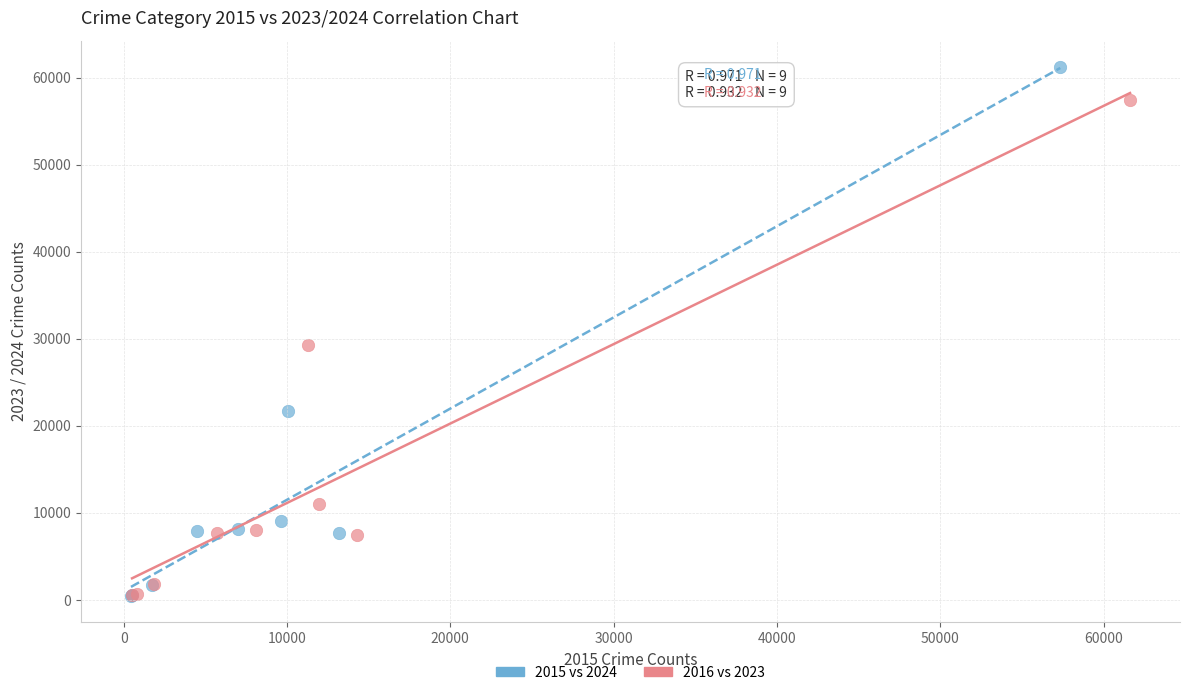

Which series has the largest Y range (max minus min)?

2015 vs 2024